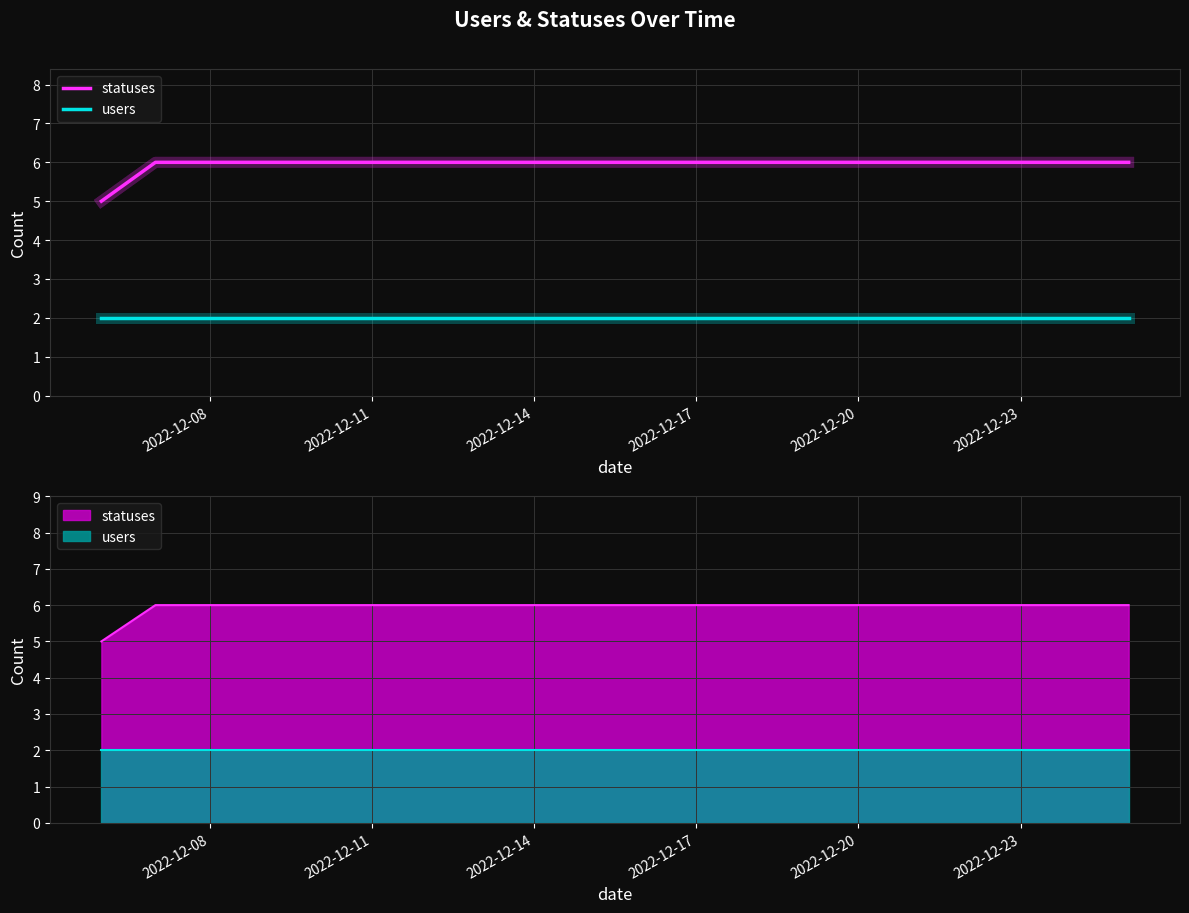

What is the sum of the statuses values at 2022-12-23 and 2022-12-17?

12